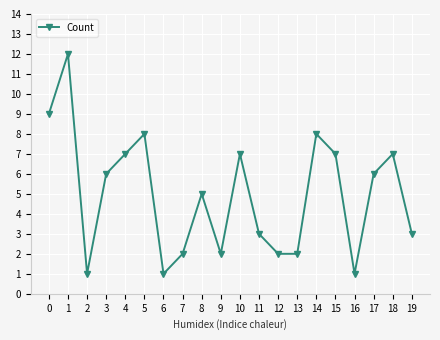

What is the change in value from 0 to 4?

-2